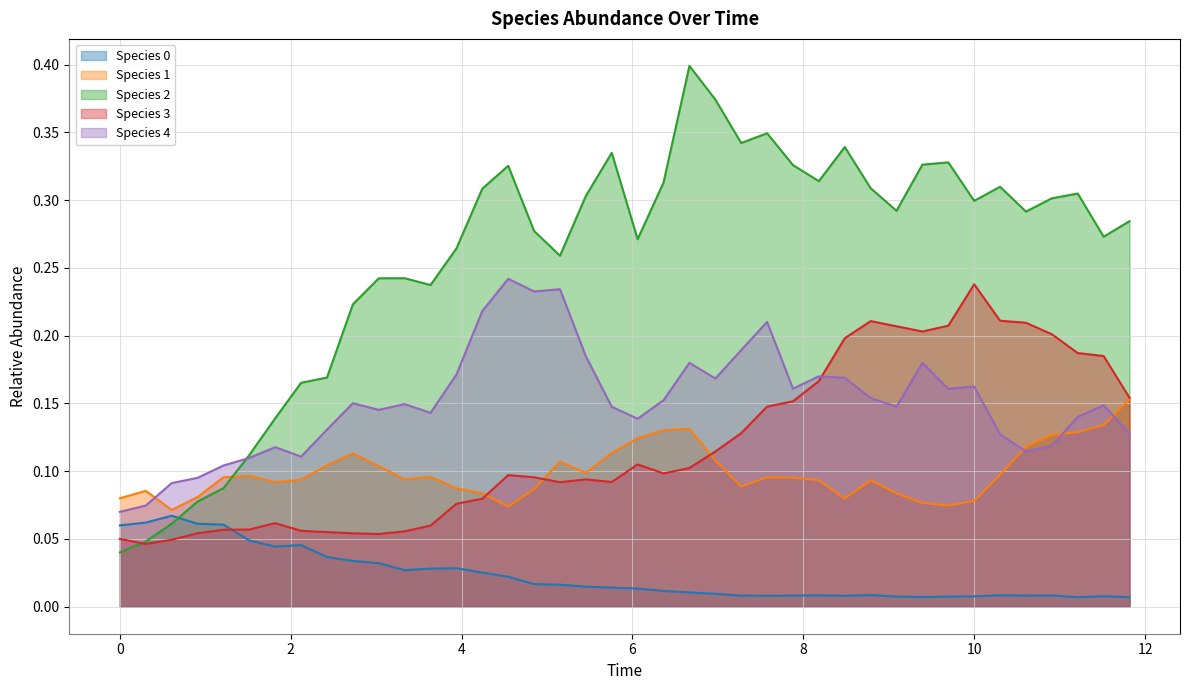

Which series has the largest total across all categories?

Species 2